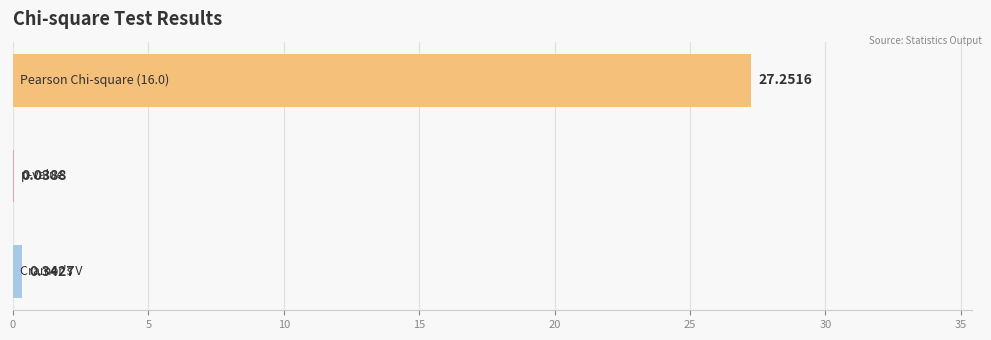

What is the sum of all values?

27.6